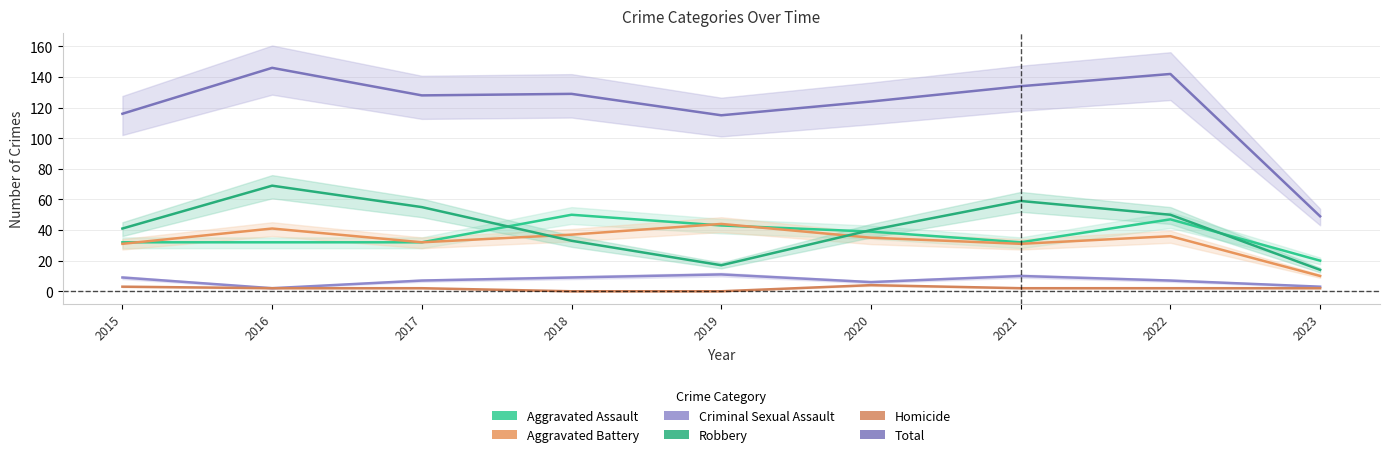

How many intersections are there between Robbery and Aggravated Battery?

2